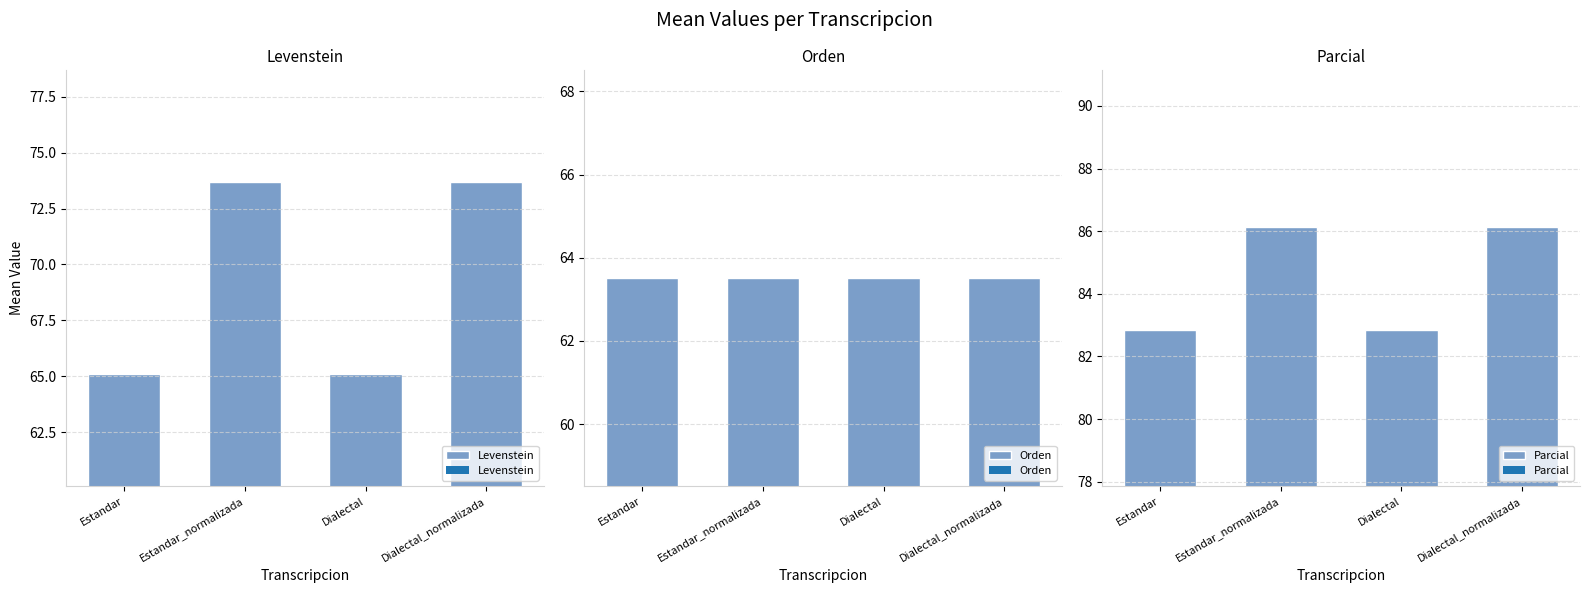

What is the lowest value of the Orden series?

63.5